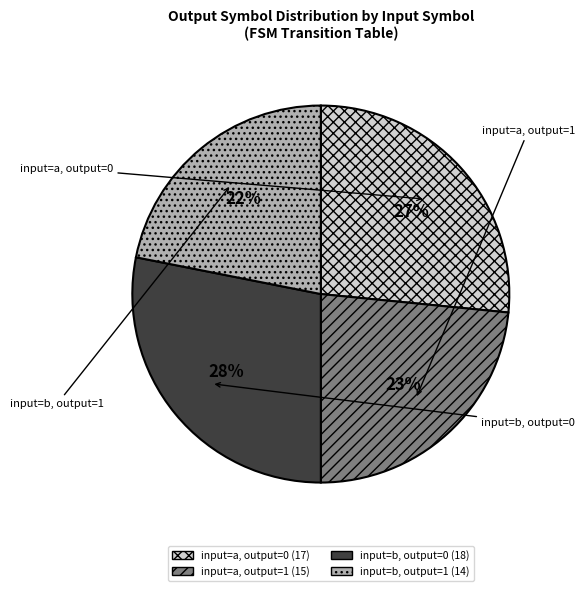

Is it true that input=b, output=1 is 34% of the pie?

False